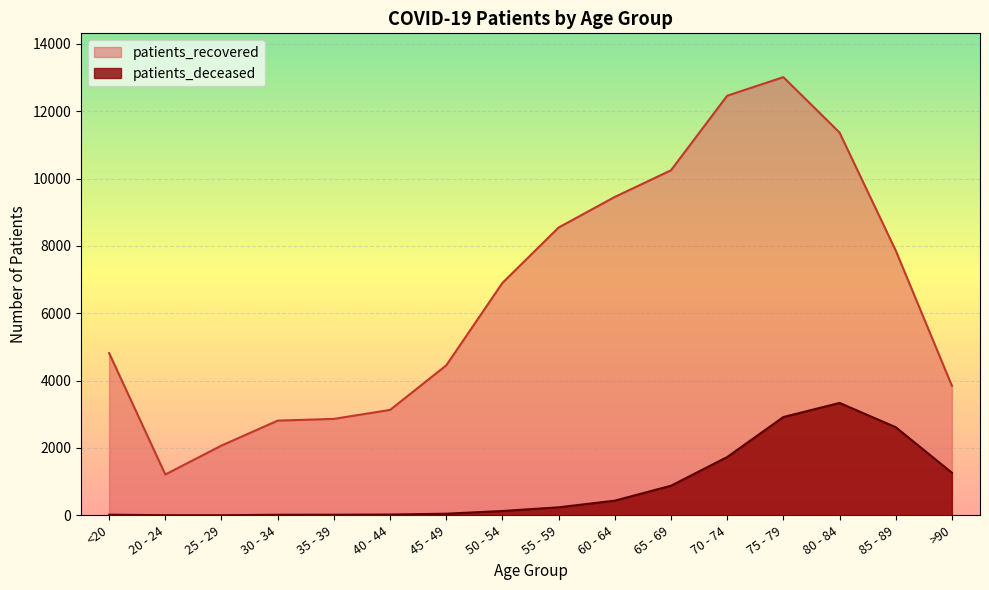

True or false: patients_recovered and patients_deceased intersect in this chart.

False